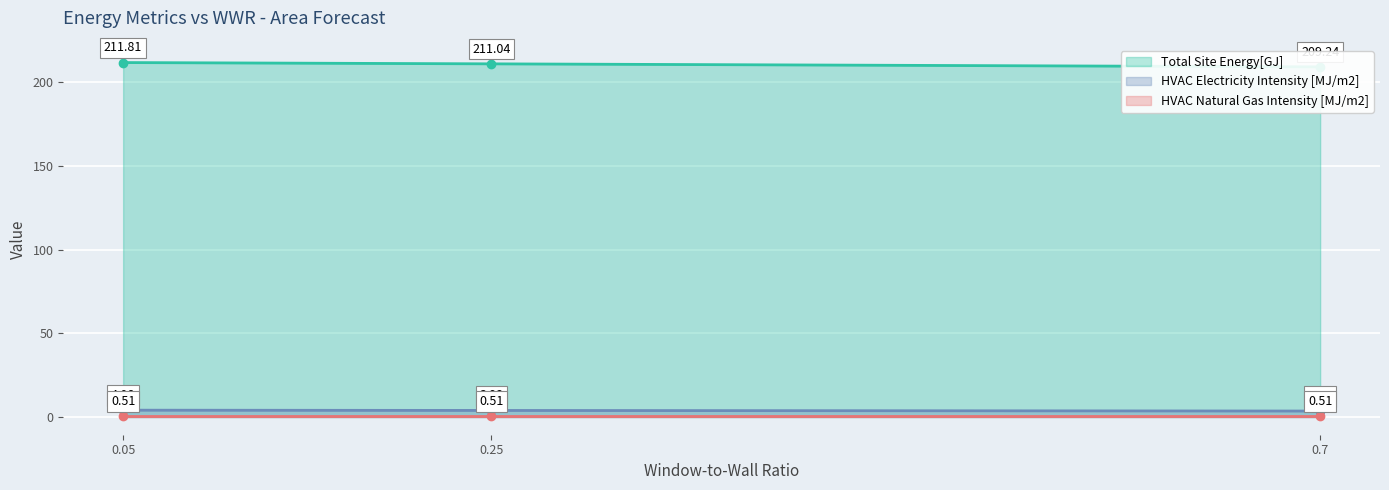

How many distinct data groups are displayed?

2